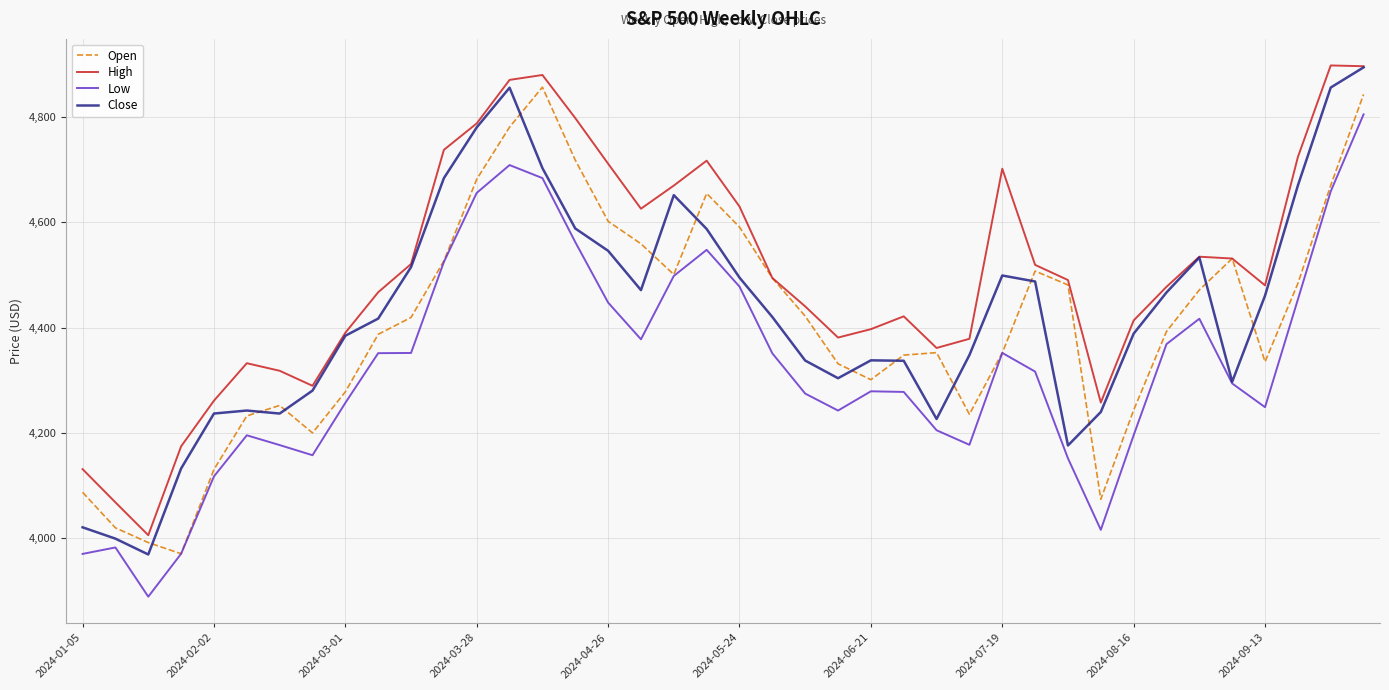

In Open, how many points are higher than both neighbors (excluding endpoints)?

6